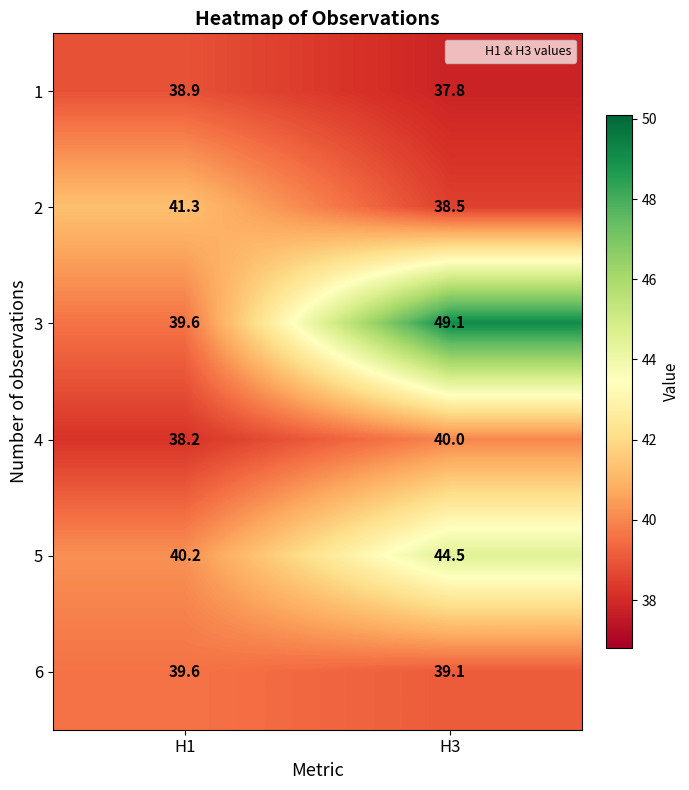

What is the smallest value displayed?

37.8